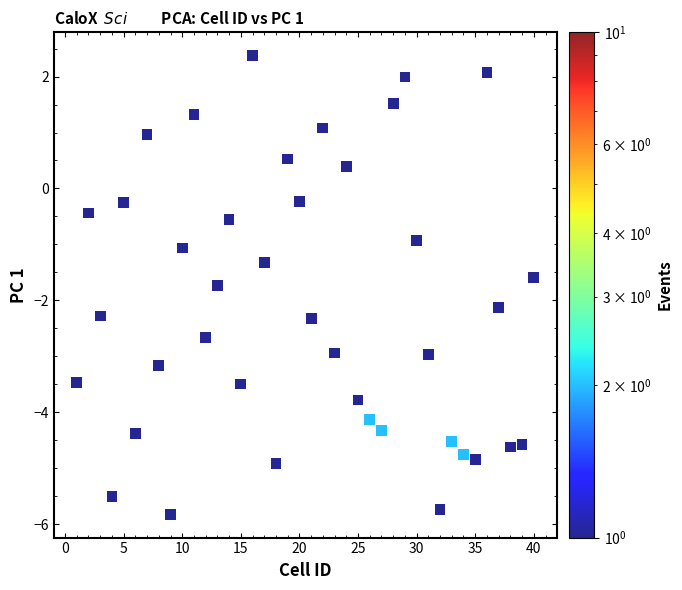

What is the range of Y values (max minus min)?

8.2